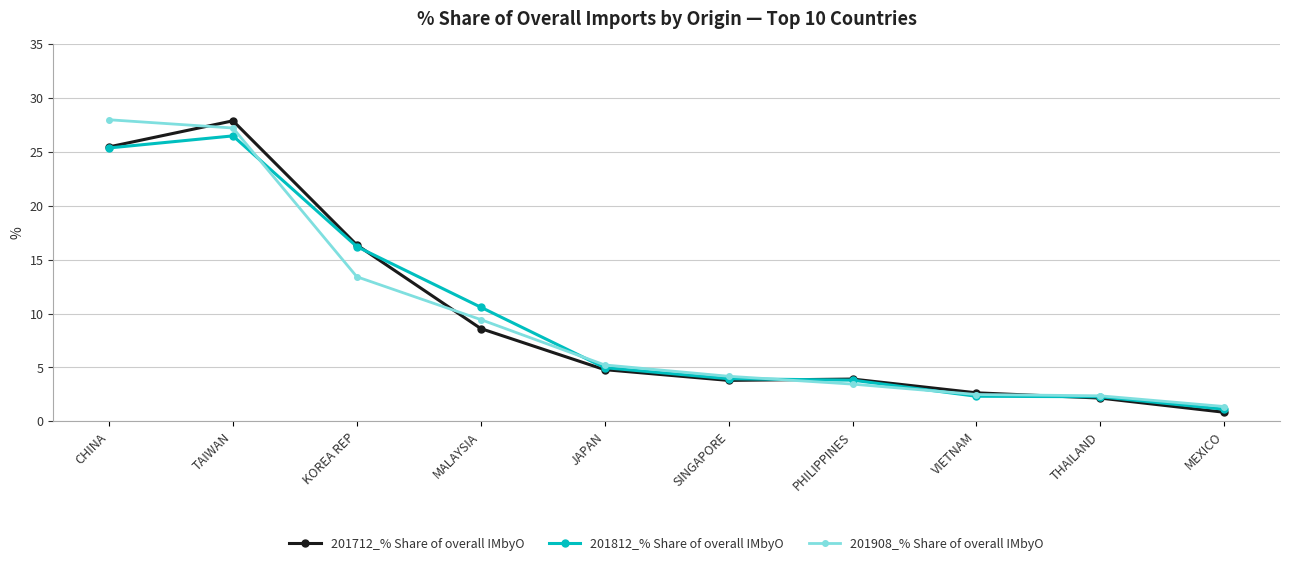

True or false: 201712_% Share of overall IMbyO has a value of 2.1 at THAILAND.

True